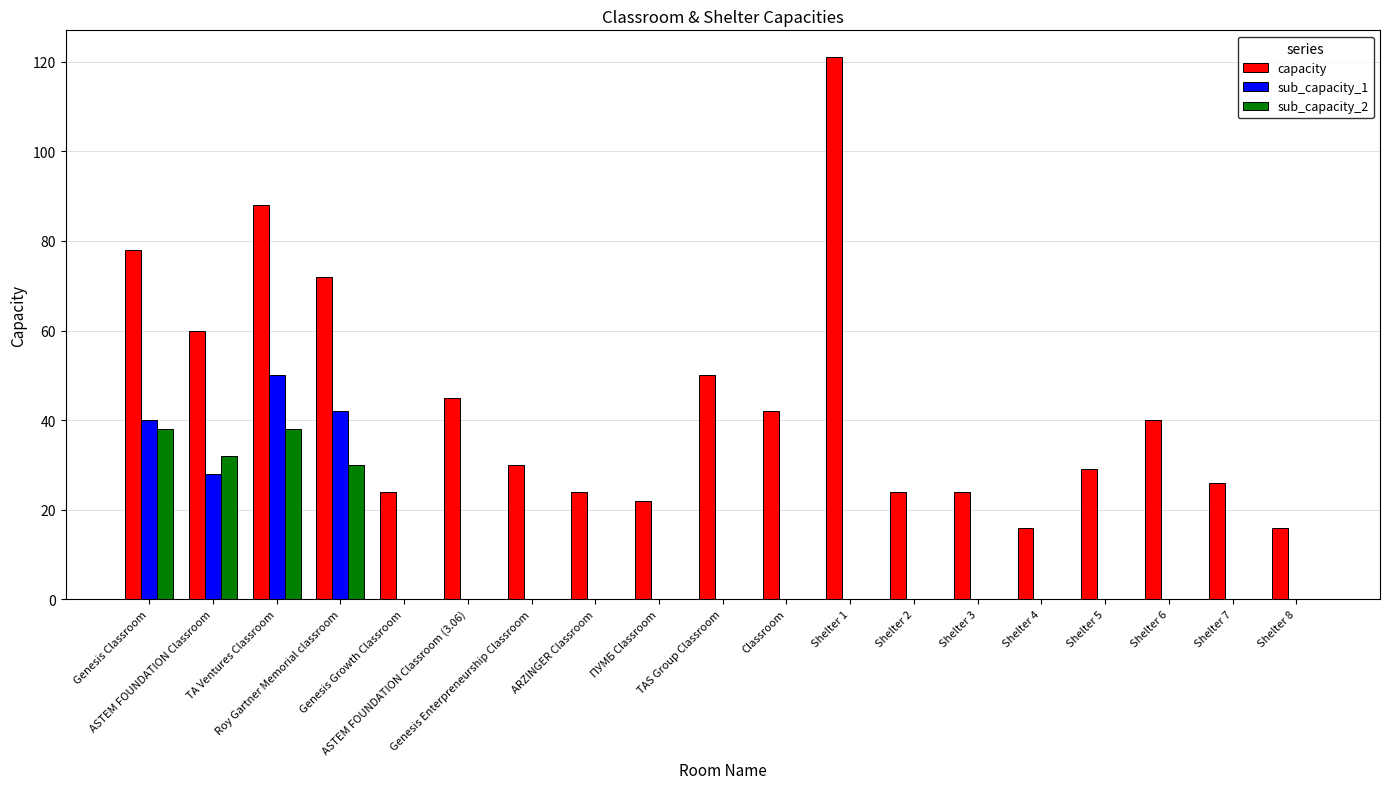

Is it true that sub_capacity_1 equals 0 at Shelter 5?

True